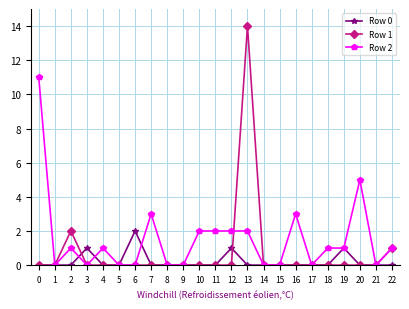

At which category does Row 1 reach its first local peak?

2